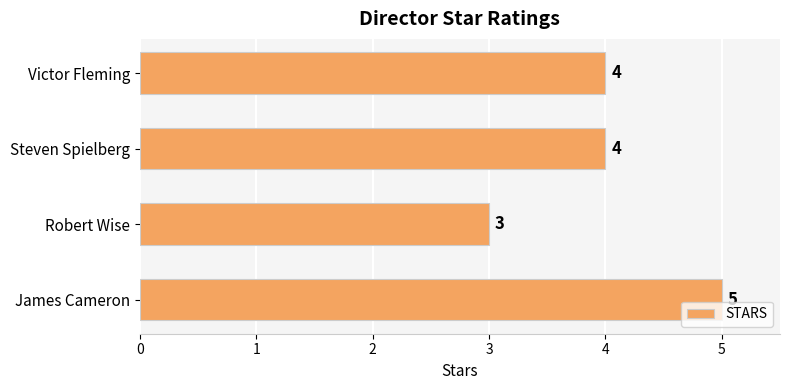

What is the smallest value displayed?

3